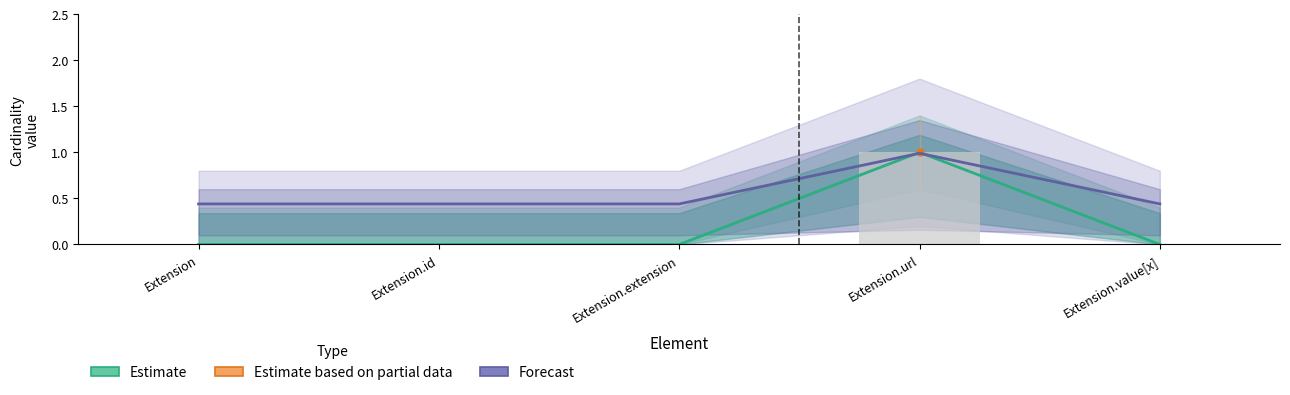

What is the value of the Estimate bar at the 4th from the left?

1.0